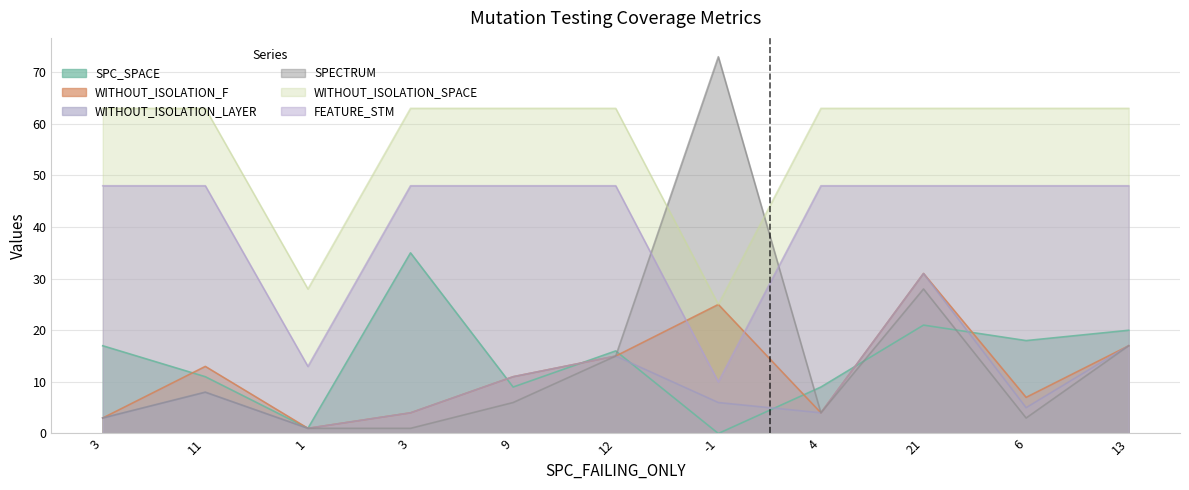

True or false: FEATURE_STM has a value of 77 at 12.

False